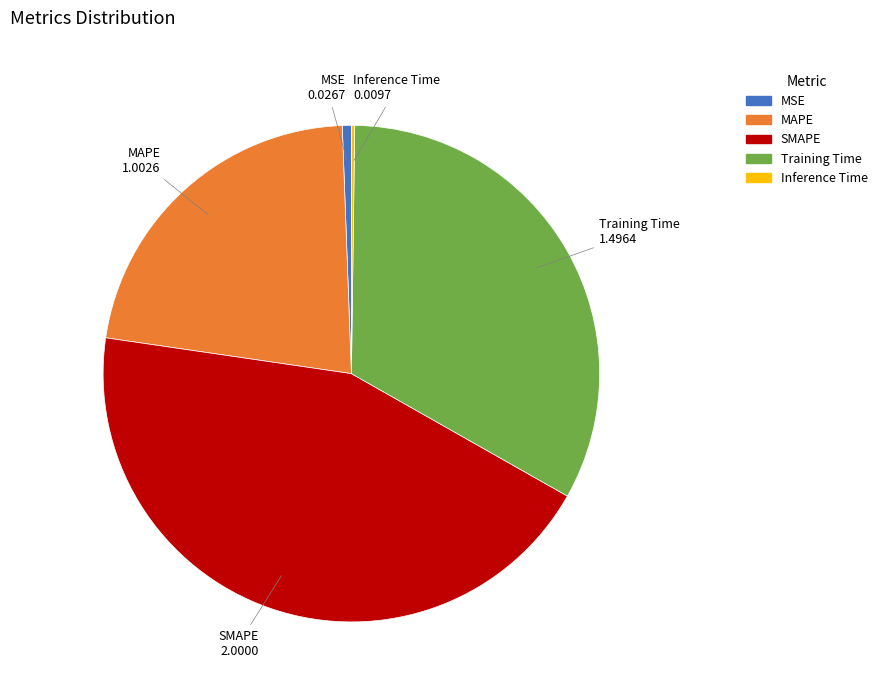

Combined, do MSE and MAPE account for over 50%?

No